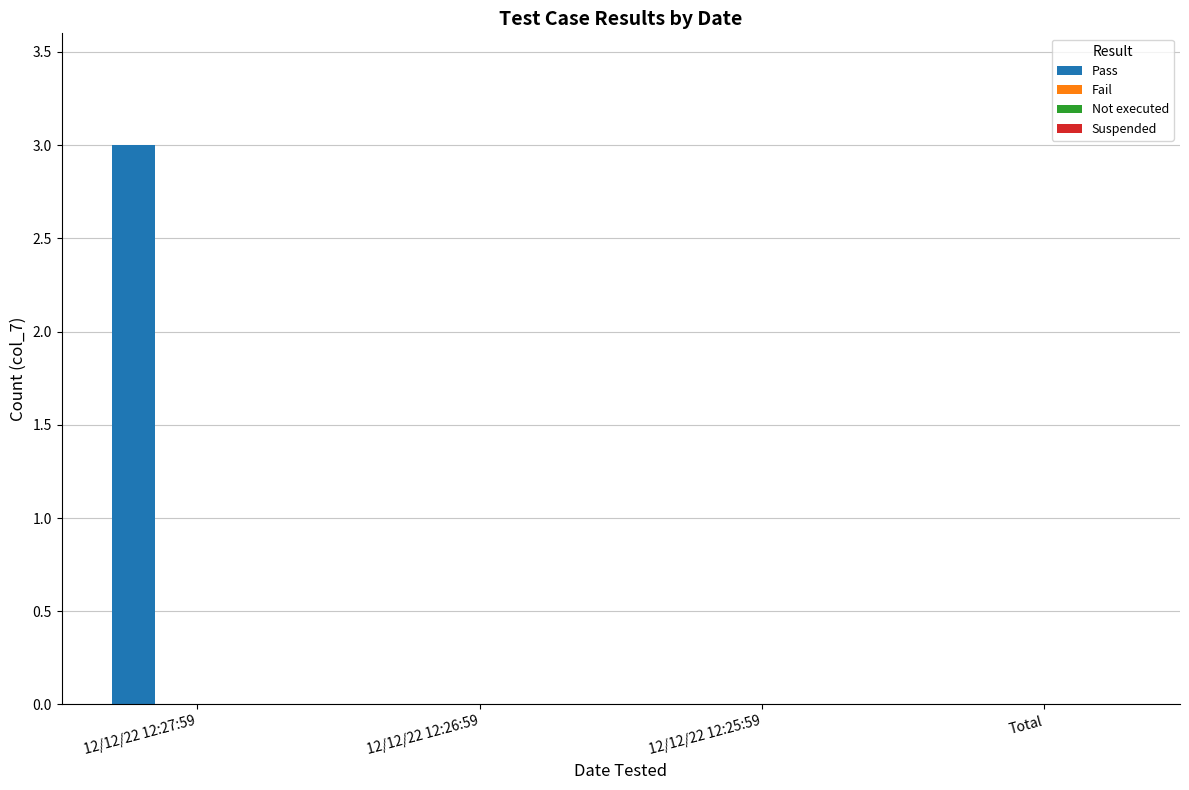

Is it true that the value at 12/12/22 12:25:59 is 0?

True